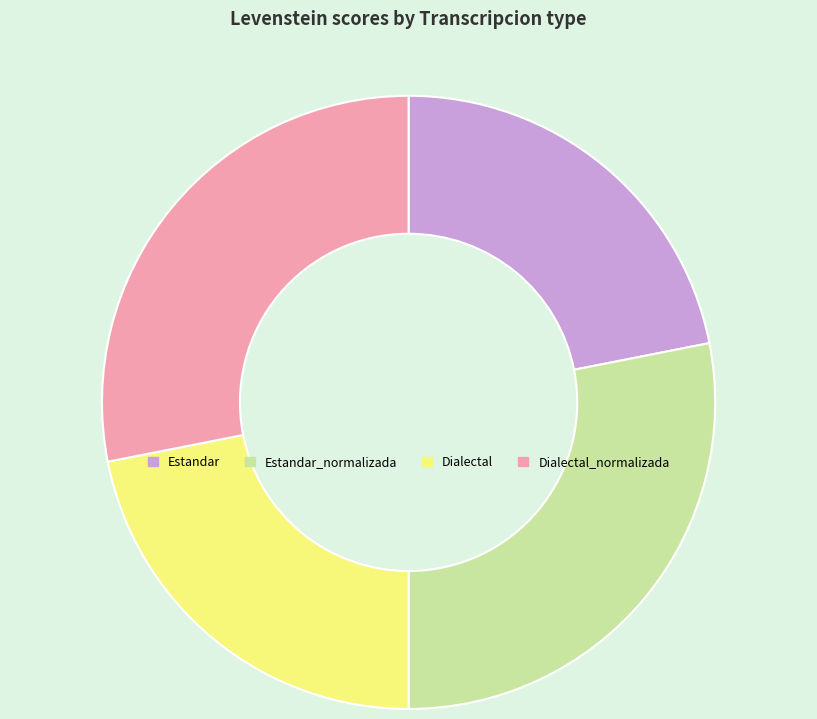

True or false: Dialectal_normalizada accounts for 23% of the total.

False